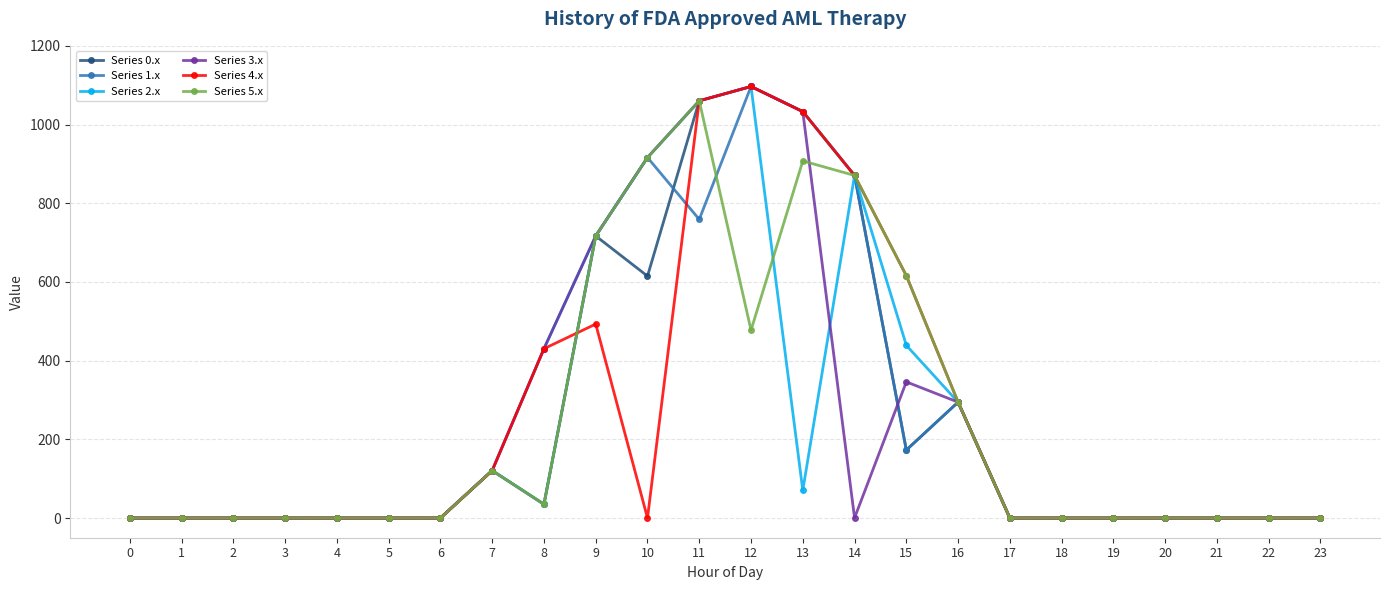

Count the number of categories in the chart.

24